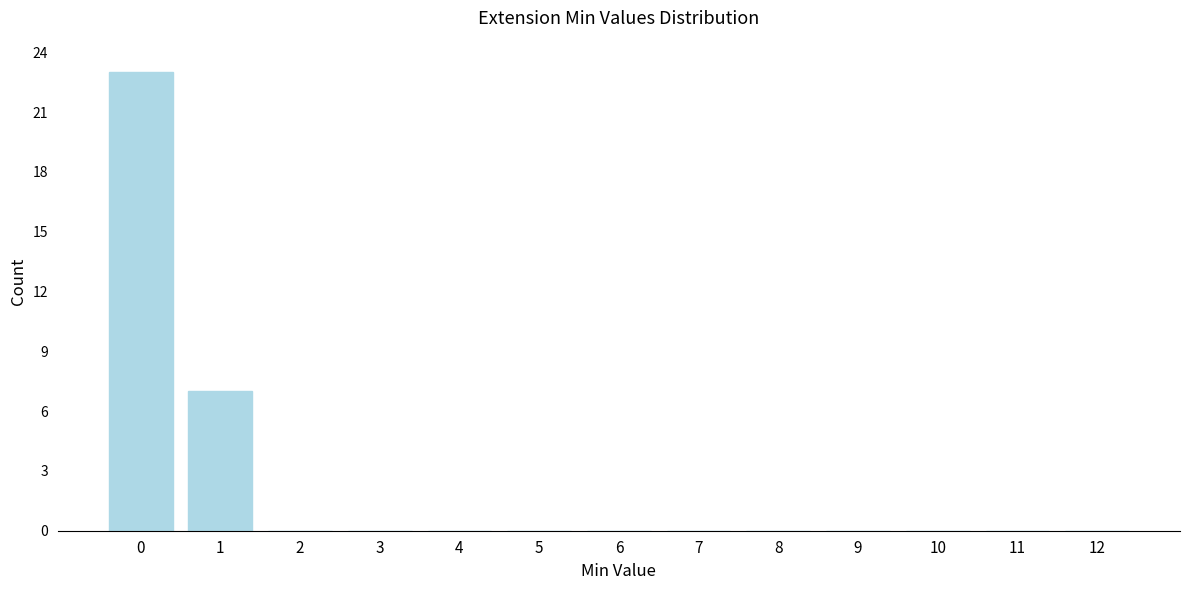

Reading right to left, what are all the values shown in this chart?

12=0	11=0	10=0	9=0	8=0	7=0	6=0	5=0	4=0	3=0	2=0	1=7	0=23